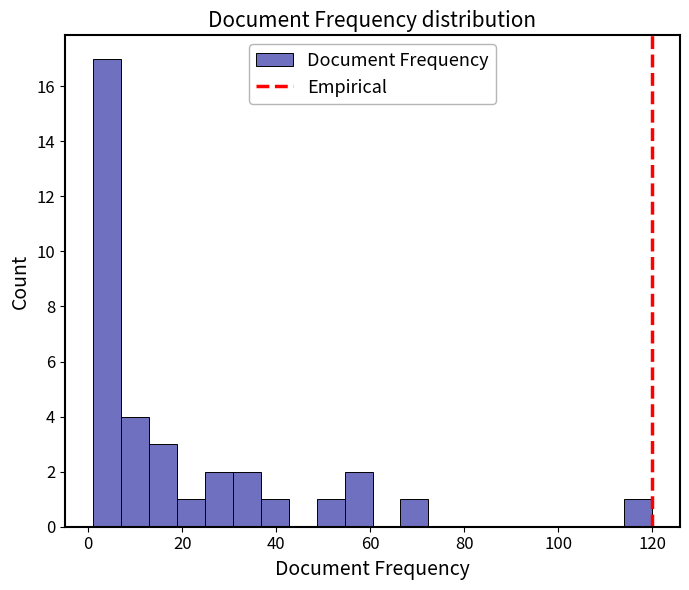

Read against the x-axis, roughly where is the centre of the tallest bar?

4